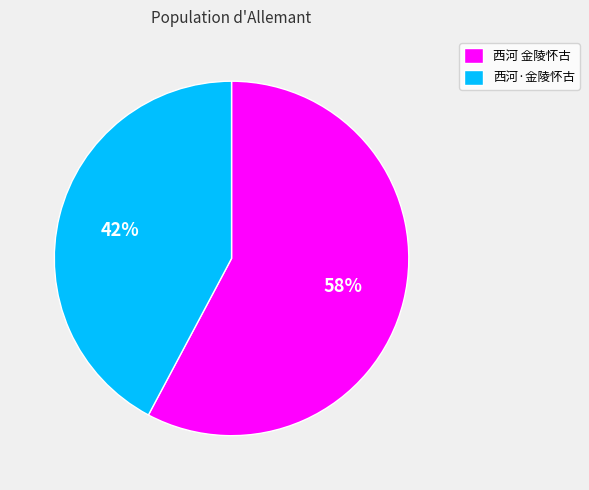

Is the sum of 西河·金陵怀古 and 西河 金陵怀古 greater than half?

Yes